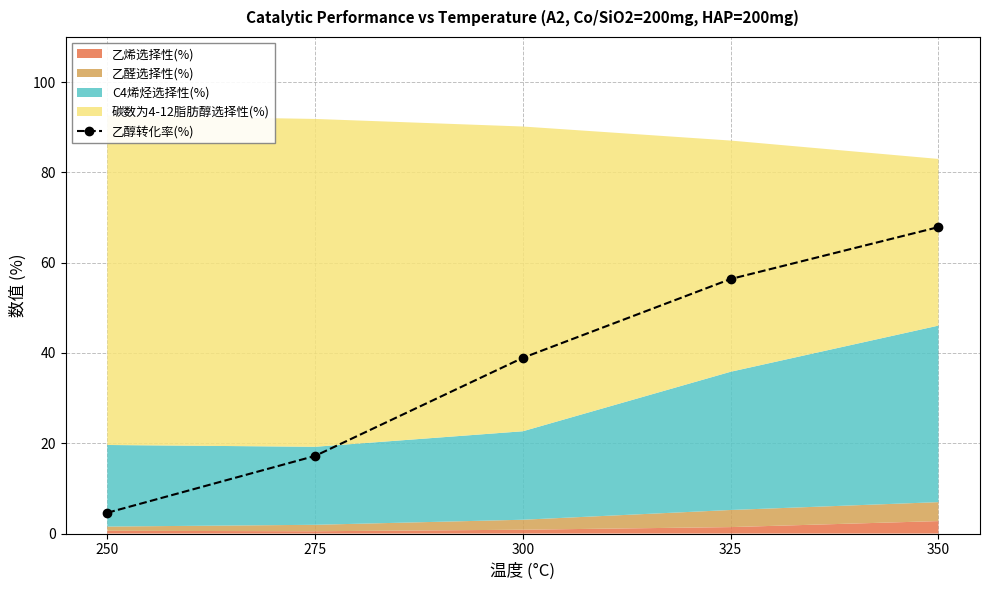

True or false: there are more than 1 points higher than both neighbors.

False